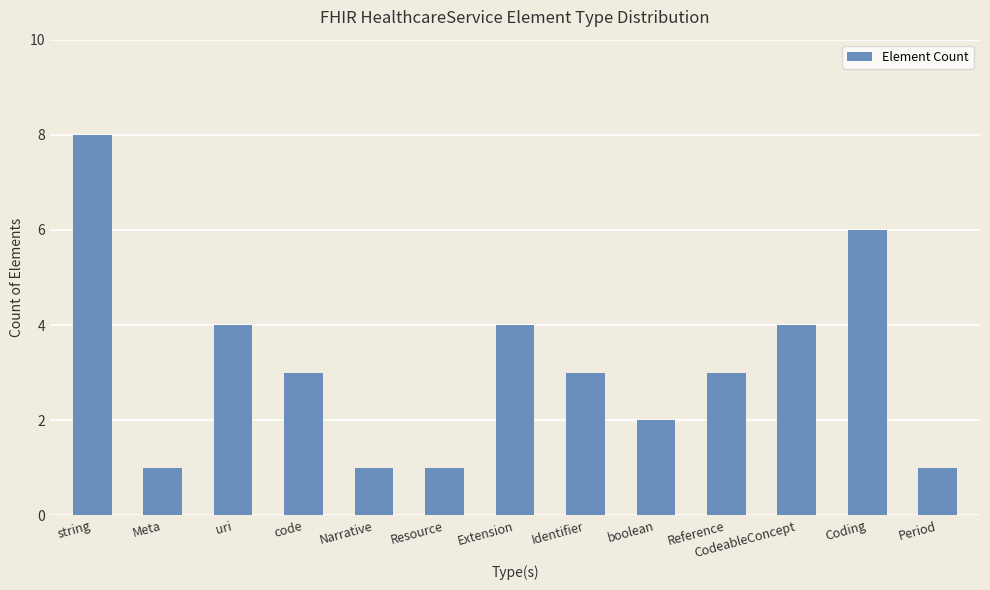

What is the average value?

3